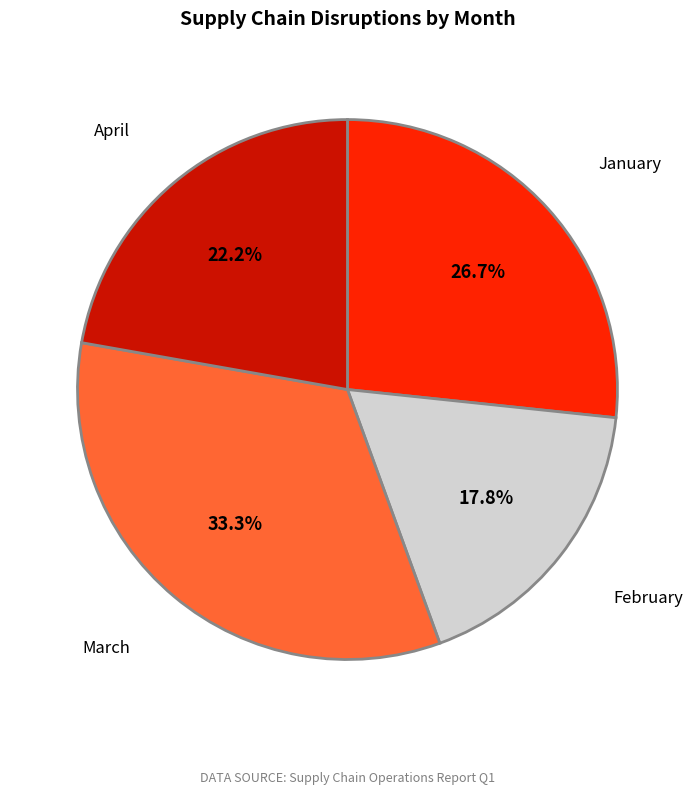

What is the largest slice in the pie chart?

March